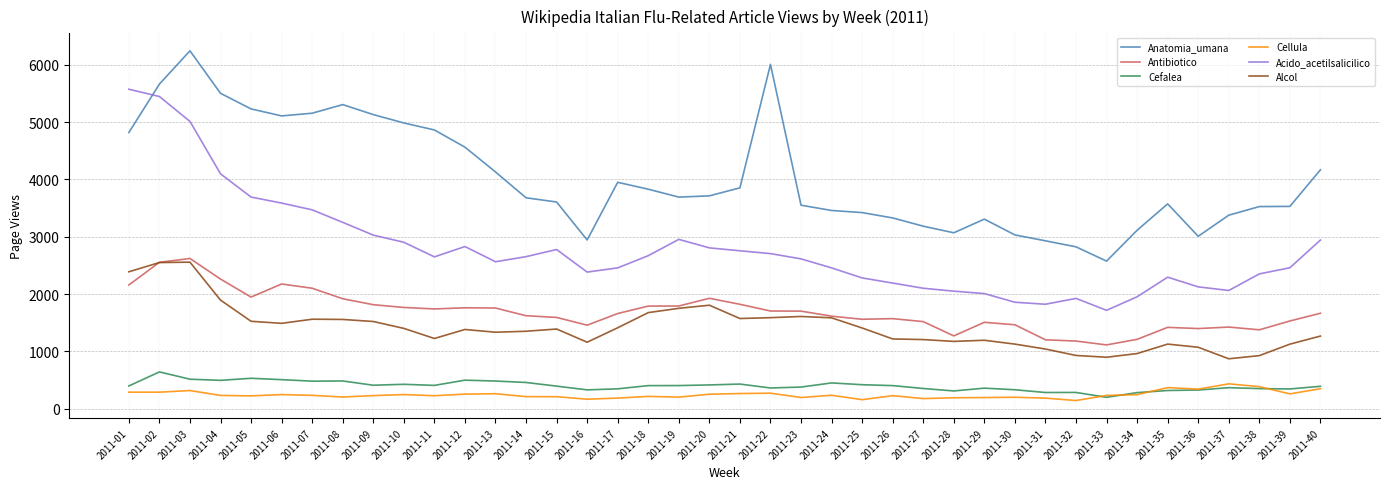

Which series has the largest total across all categories?

Anatomia_umana